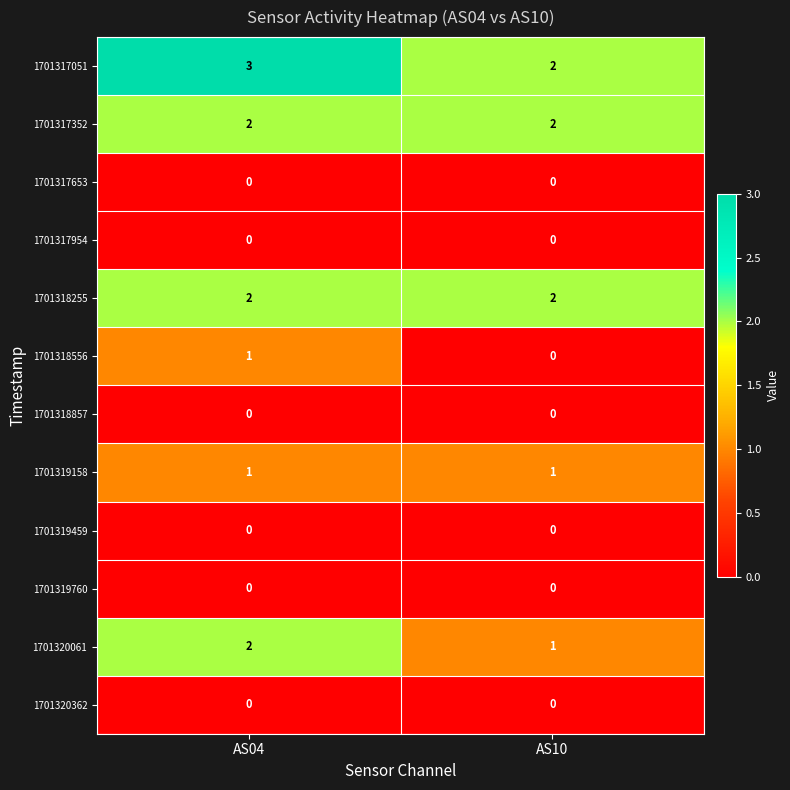

At which label does 1701317051 reach its peak?

AS04